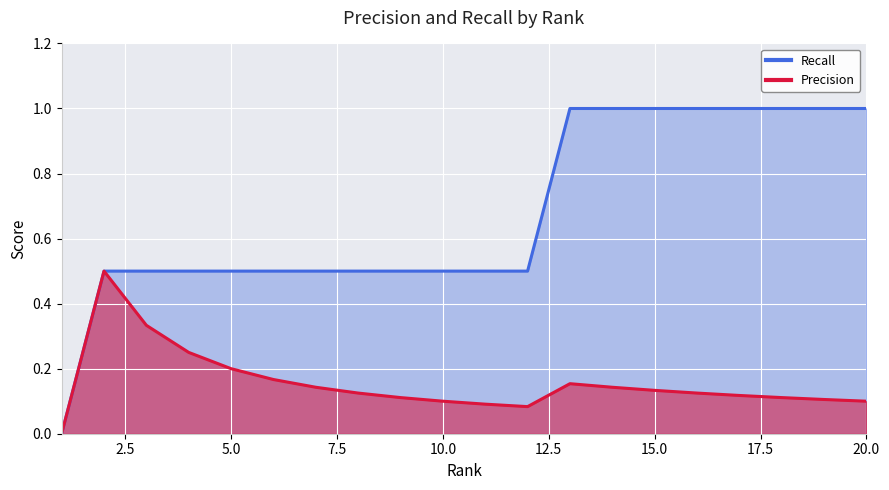

At which label does Precision reach its peak?

2